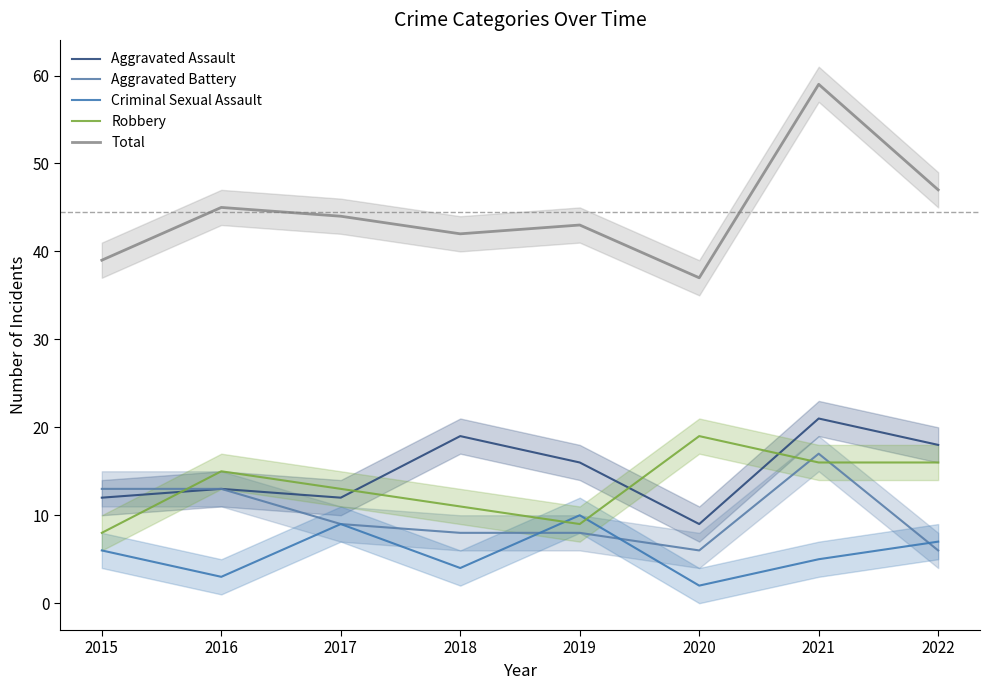

Is this an area chart (filled region under the line)?

No